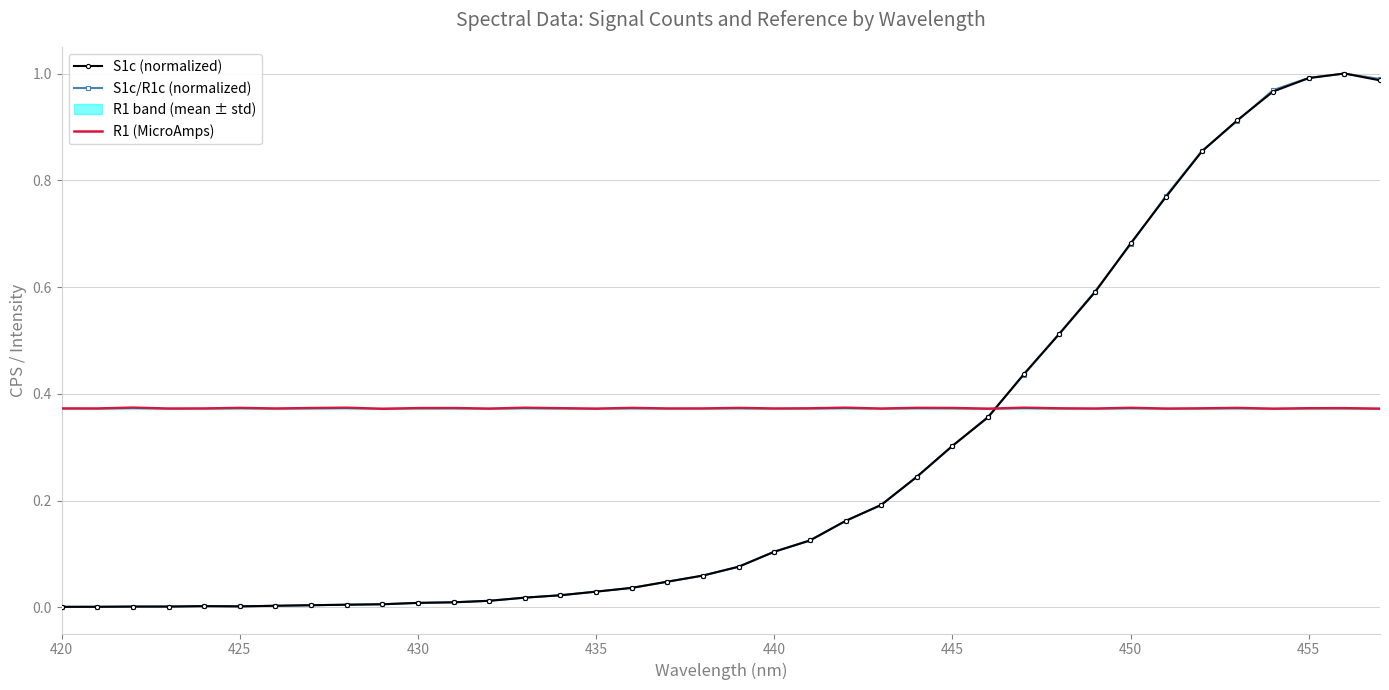

What is the difference between the second highest and second lowest values in the S1c/R1c (normalized) series?

1.0